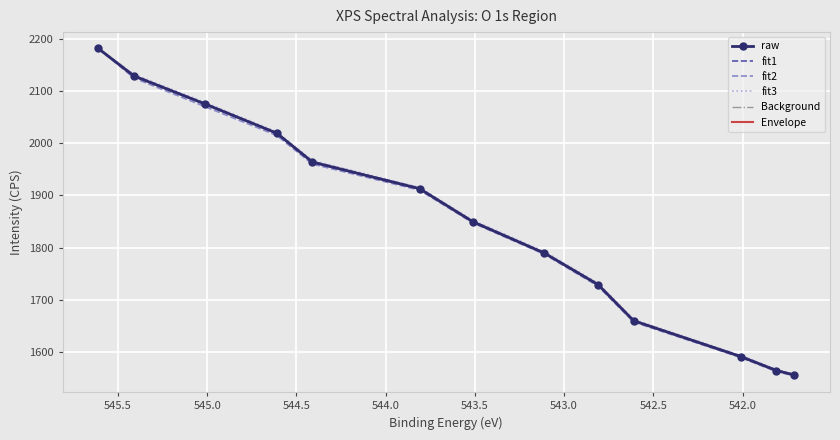

What is the lowest value of the fit3 series?

1557.0